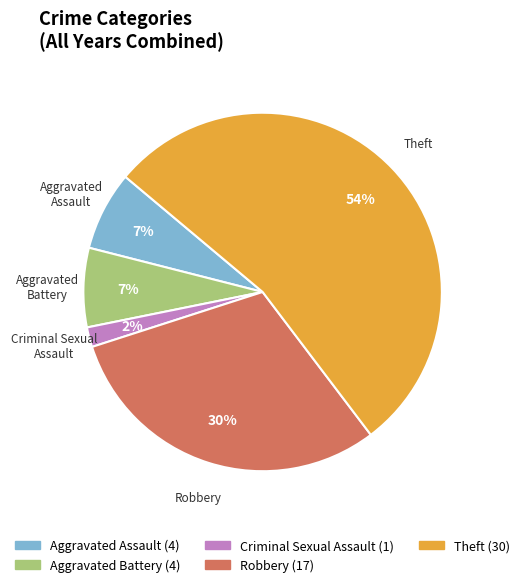

Which category has the smallest portion of the pie?

Criminal Sexual Assault